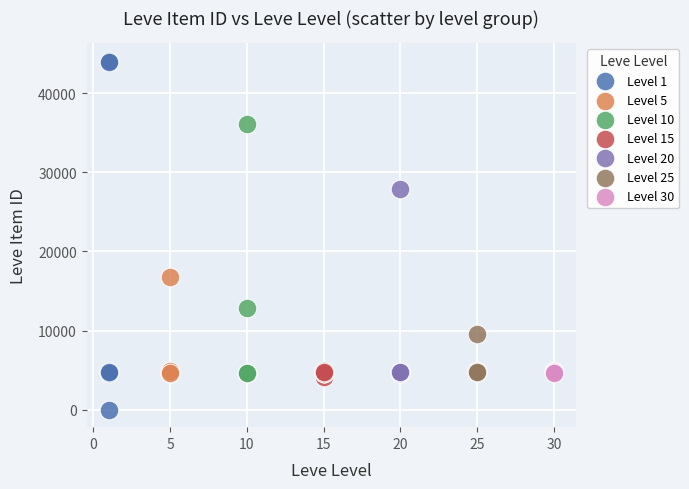

Which series has the widest spread of Y values?

Level 1